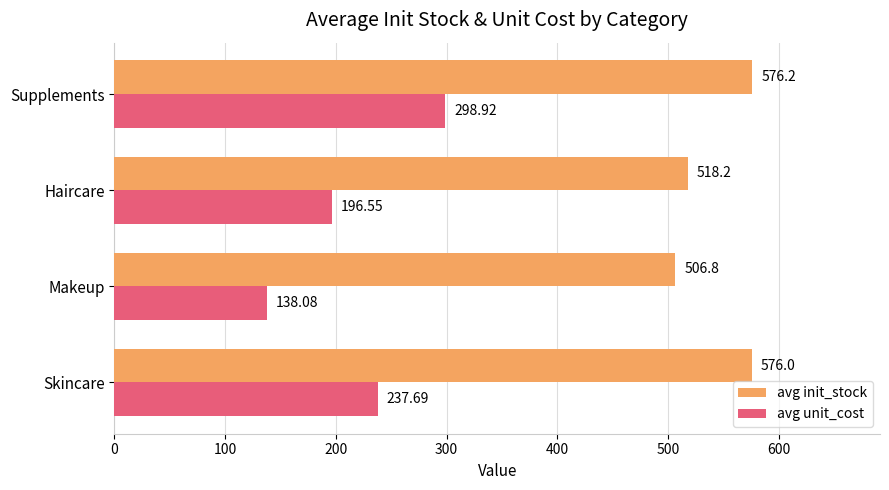

What is the difference between the avg unit_cost values at Haircare and Makeup?

58.5